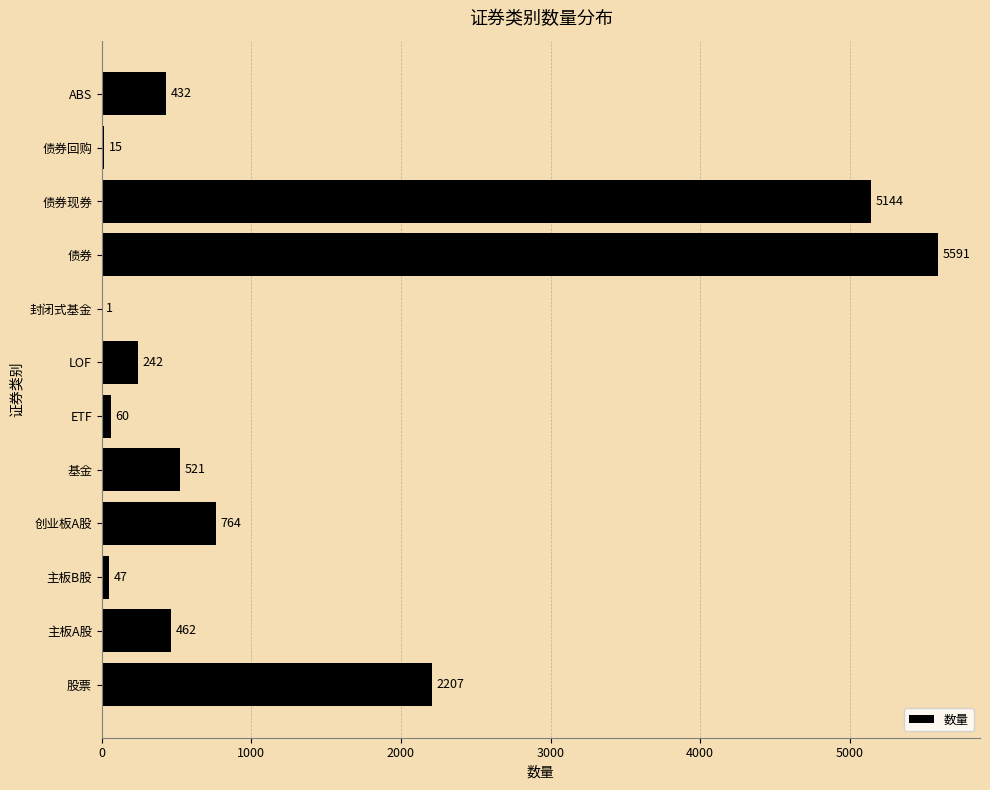

Reading bottom to top, transcribe all the data shown in this chart.

股票=2207	主板A股=462	主板B股=47	创业板A股=764	基金=521	ETF=60	LOF=242	封闭式基金=1	债券=5591	债券现券=5144	债券回购=15	ABS=432